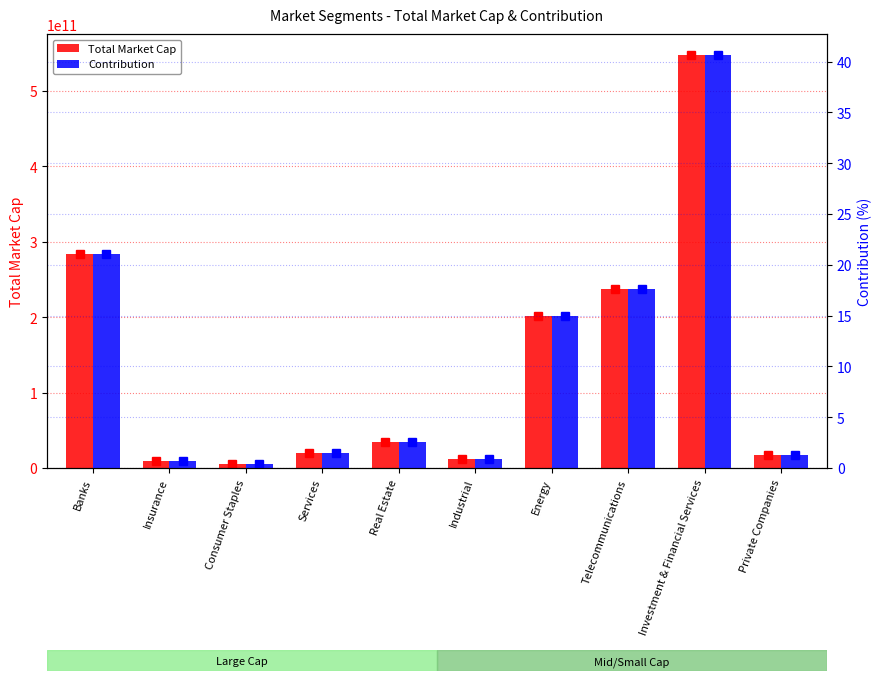

Rank the series by their average value, from highest to lowest.

Total Market Cap, Contribution